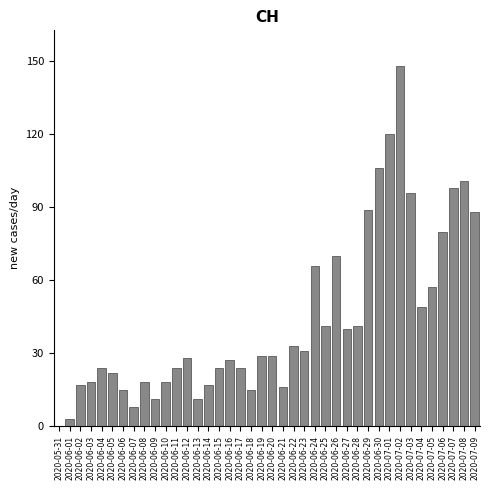

What is the maximum value shown in the chart?

148